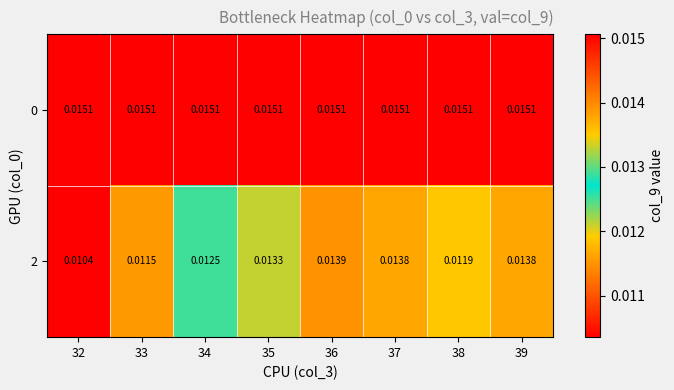

Is the value of 2 at 36 greater than the value of 0 at 34?

No